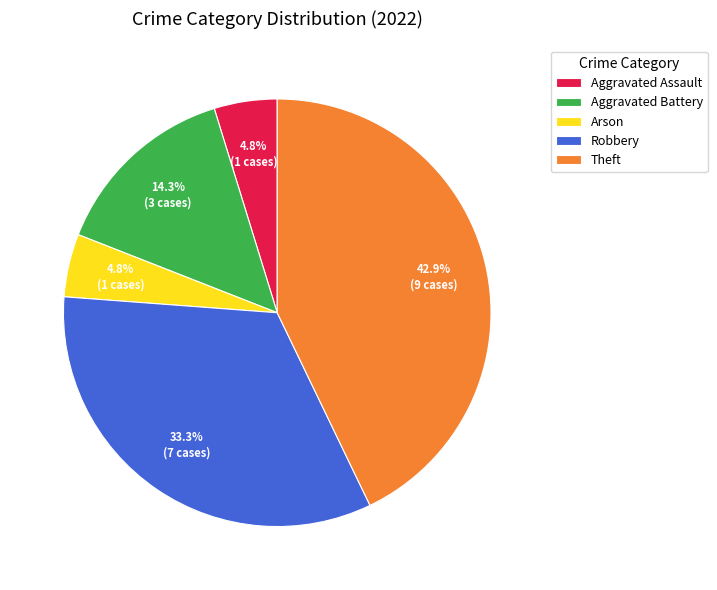

To the nearest percent, what percentage of the pie is Aggravated Battery?

14%